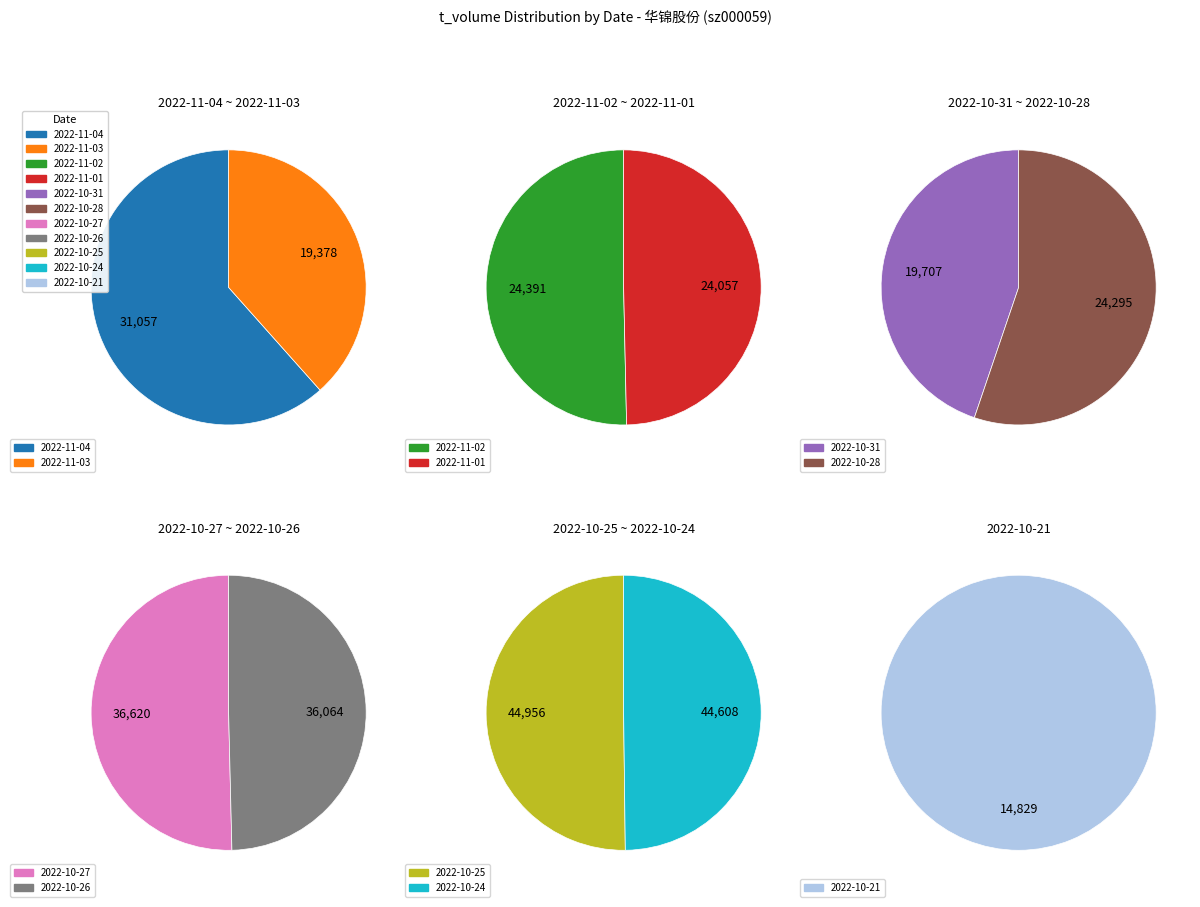

Approximately how many times larger is the value at 2022-11-04 compared to 2022-10-27?

0.8